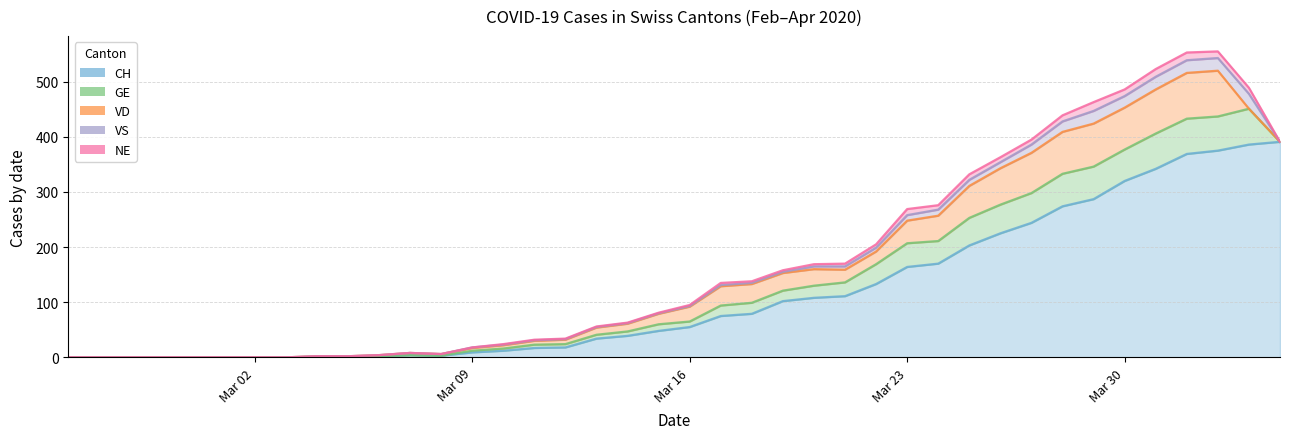

Where is the first local minimum for CH?

2020-03-08